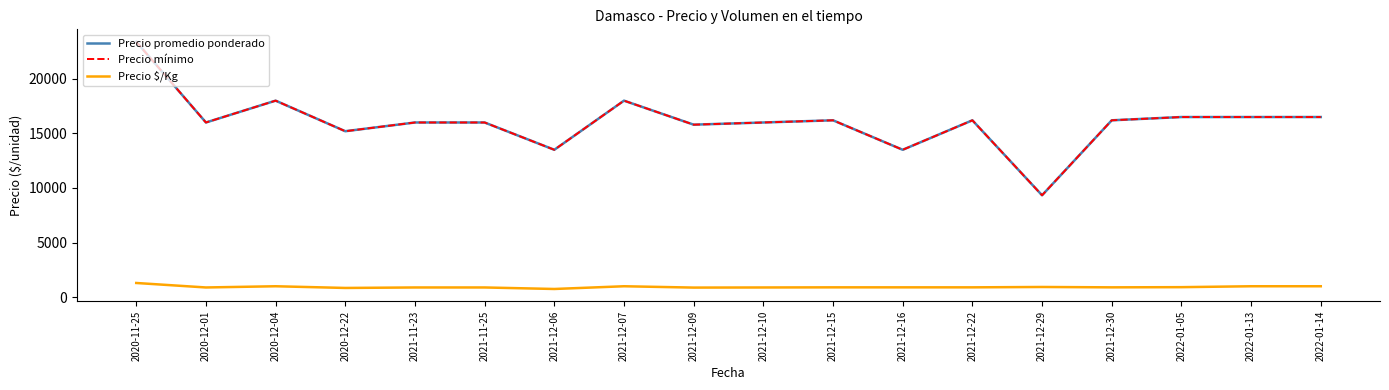

Does the chart display data point markers on the line(s)?

No